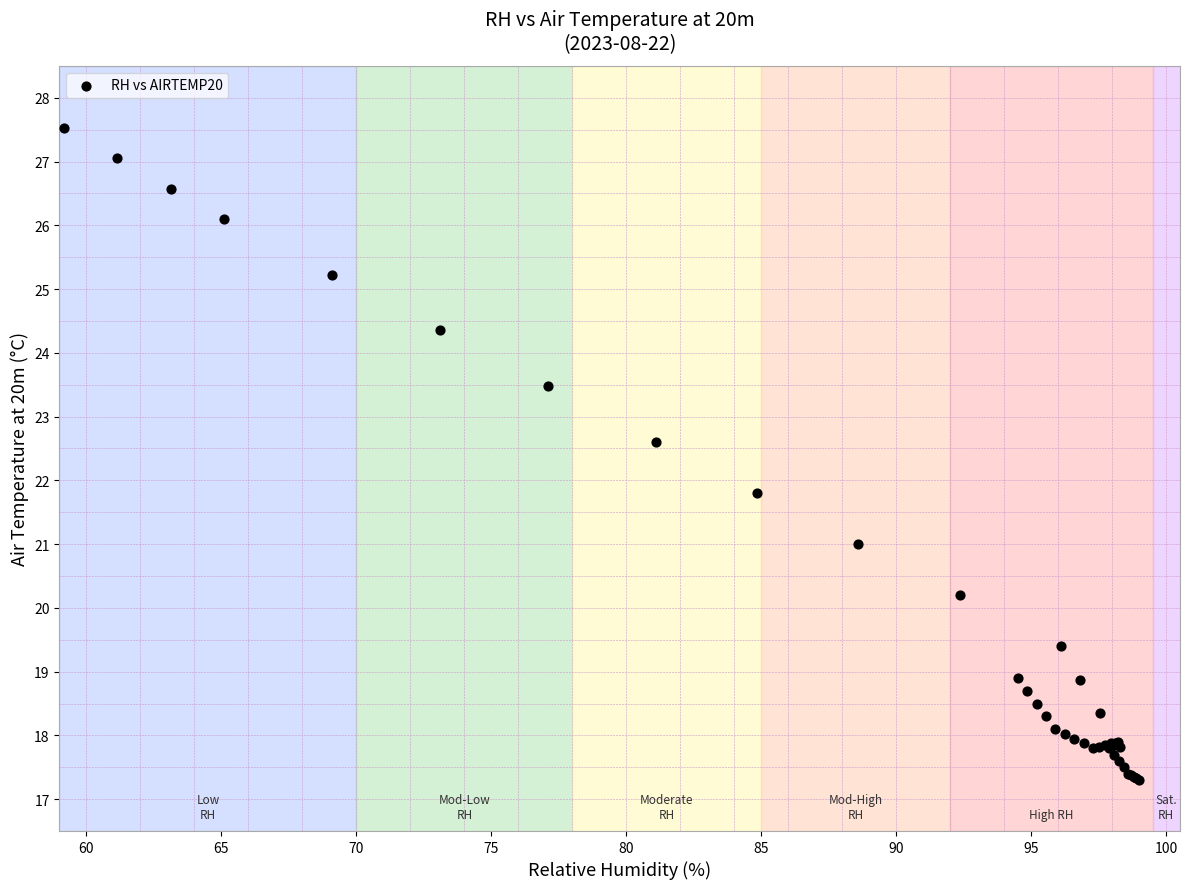

What Y value in the scatter plot is closest to 22?

21.8